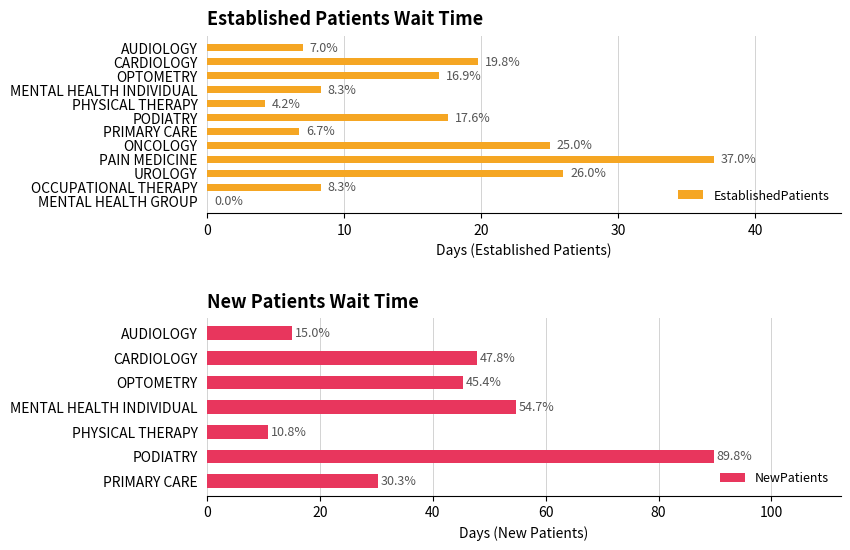

What is the difference between the maximum and minimum values?

37.0